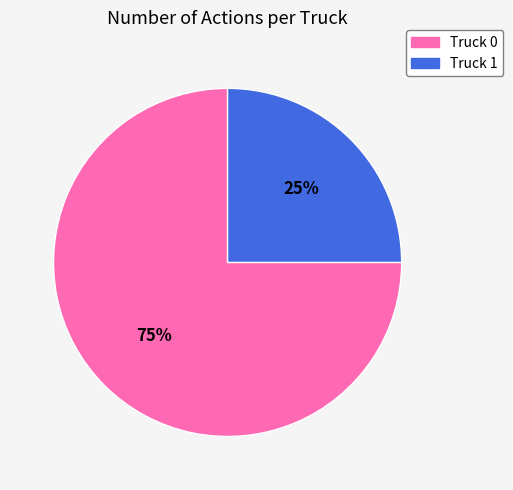

To the nearest percent, what percentage of the pie is Truck 1?

25%